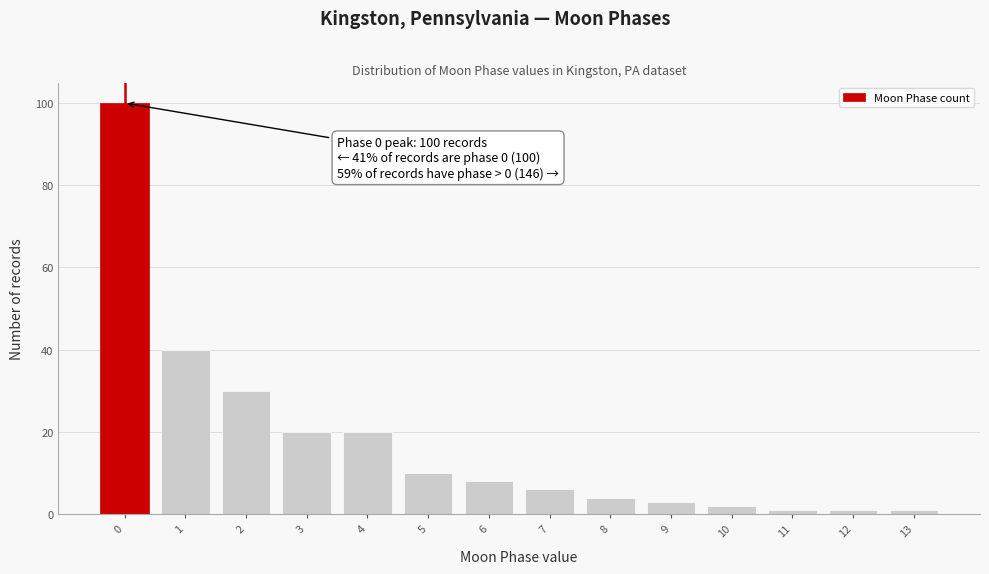

Over which range of the x-axis is the bar tallest?

-0.5 to 0.5